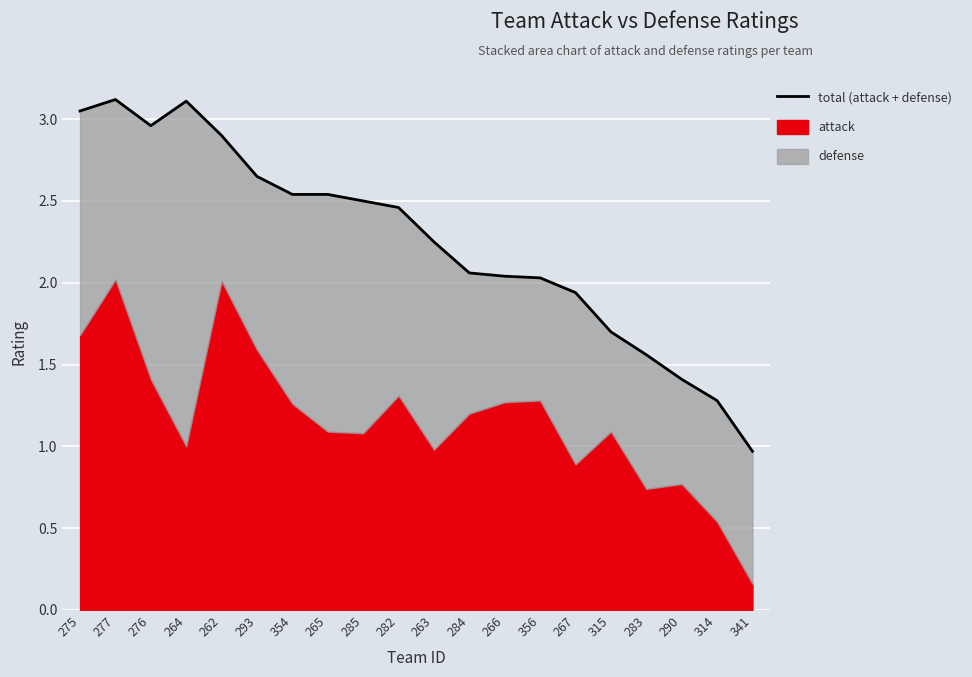

How many values exceed 2?

14